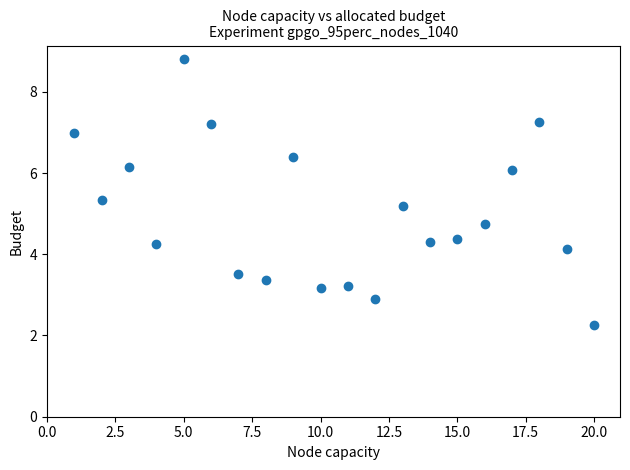

What is the range of X values (max minus min)?

19.0